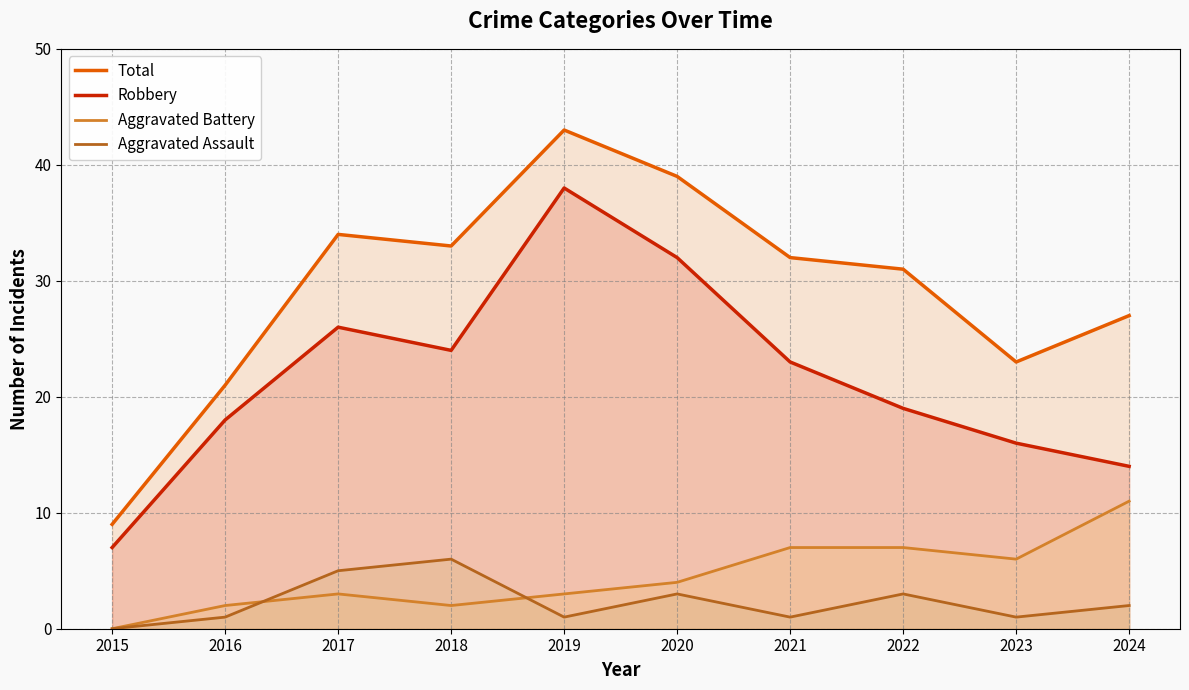

Which series has the largest total across all categories?

Total